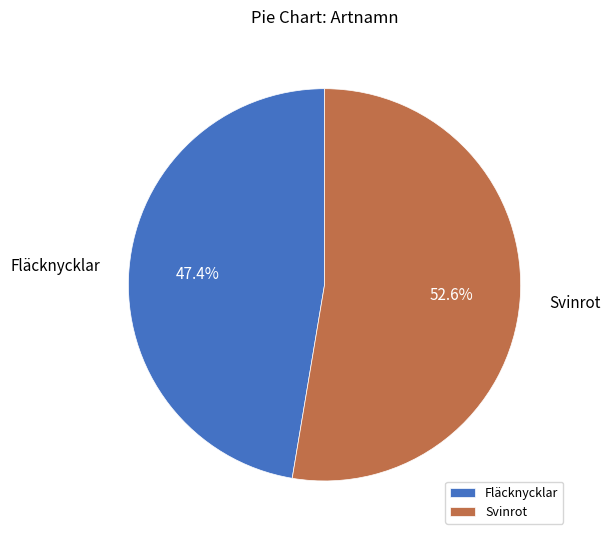

To the nearest percent, what is the combined percentage of Fläcknycklar and Svinrot?

100%